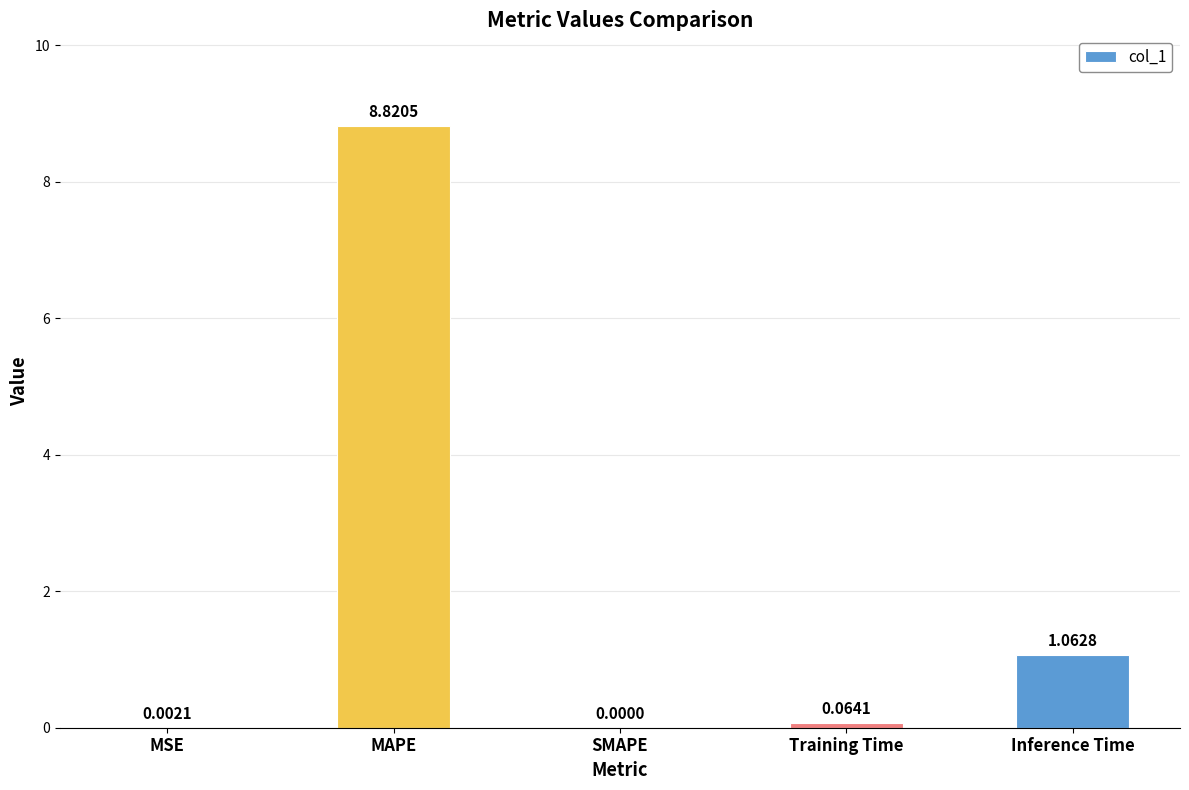

Where is the data nearest to the value 4?

Inference Time